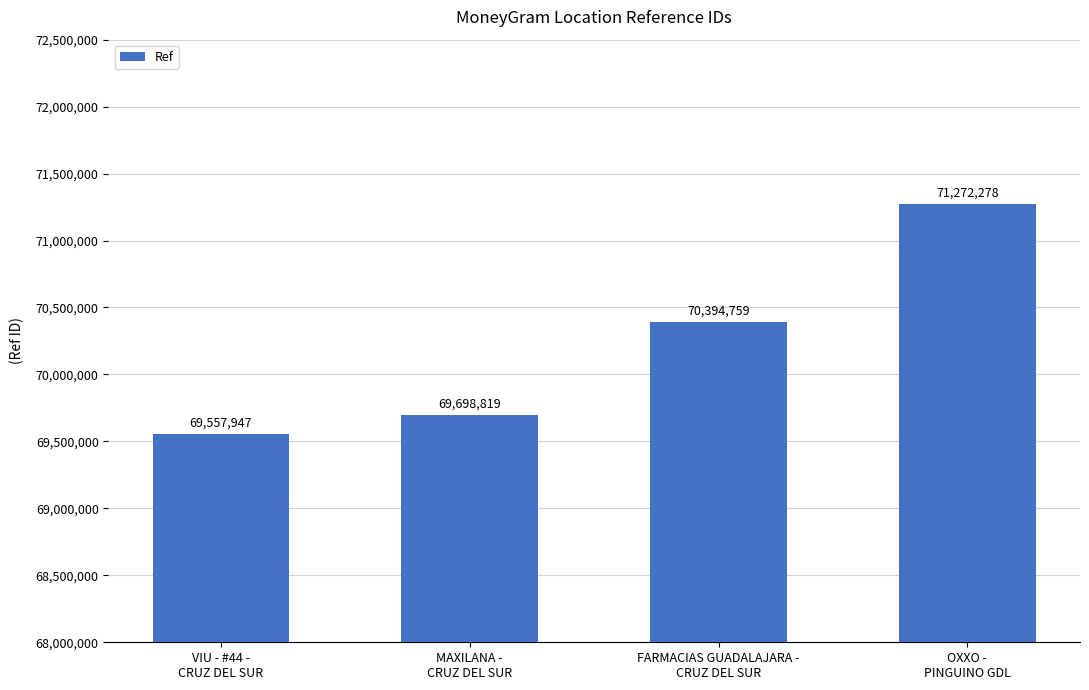

Are the bars grouped side by side (vs. stacked)?

No